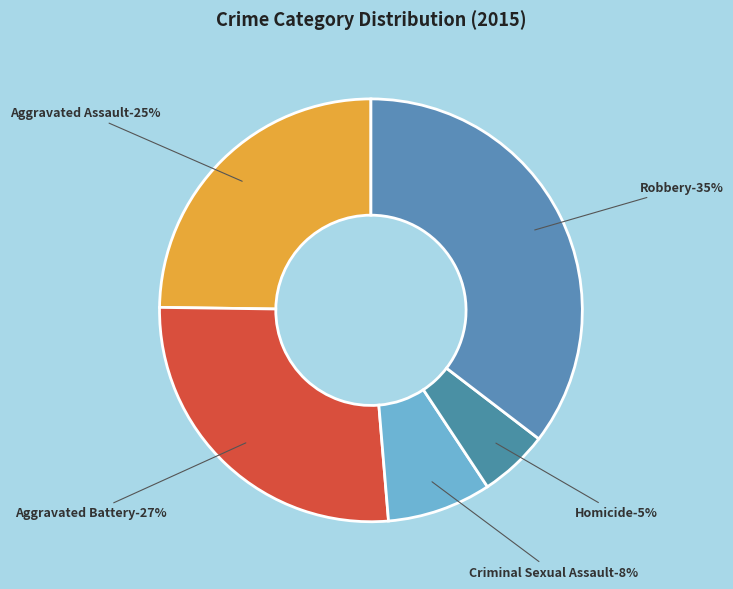

Rank the categories by value from lowest to highest.

Homicide, Criminal Sexual Assault, Aggravated Assault, Aggravated Battery, Robbery